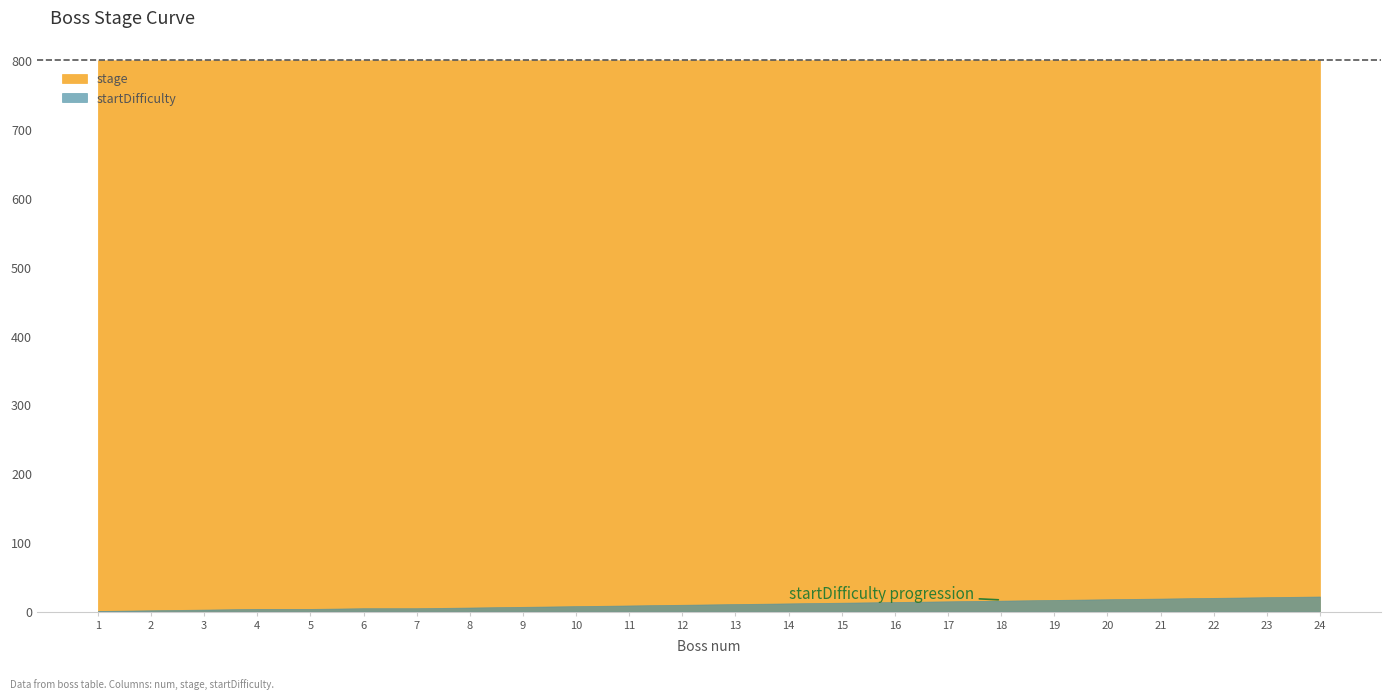

Which label corresponds to the smallest value in the chart?

1